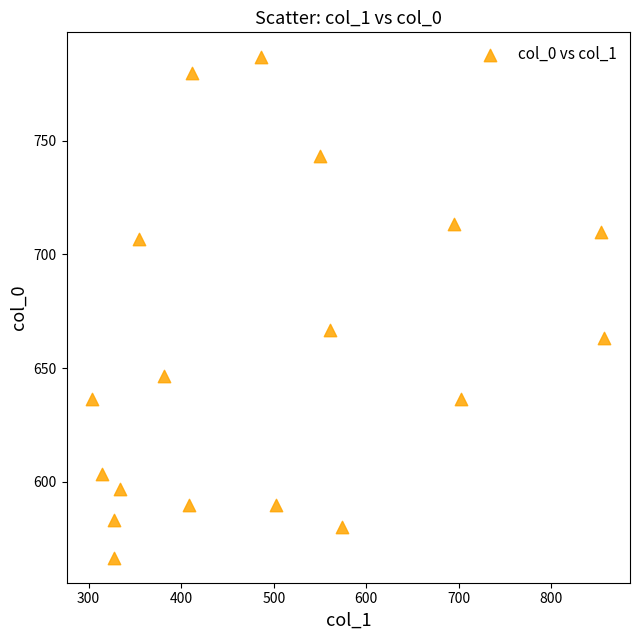

What Y value in the scatter plot is closest to 676?

666.7